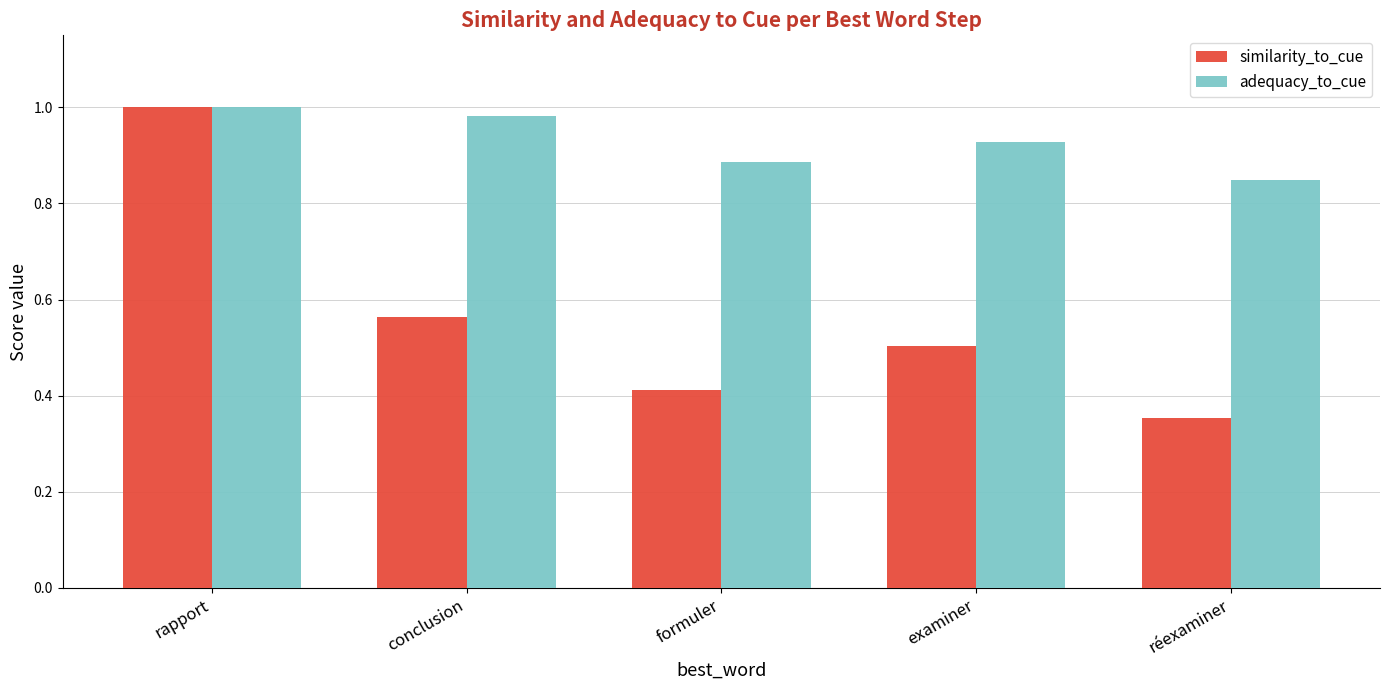

How many categories are shown in the chart?

5